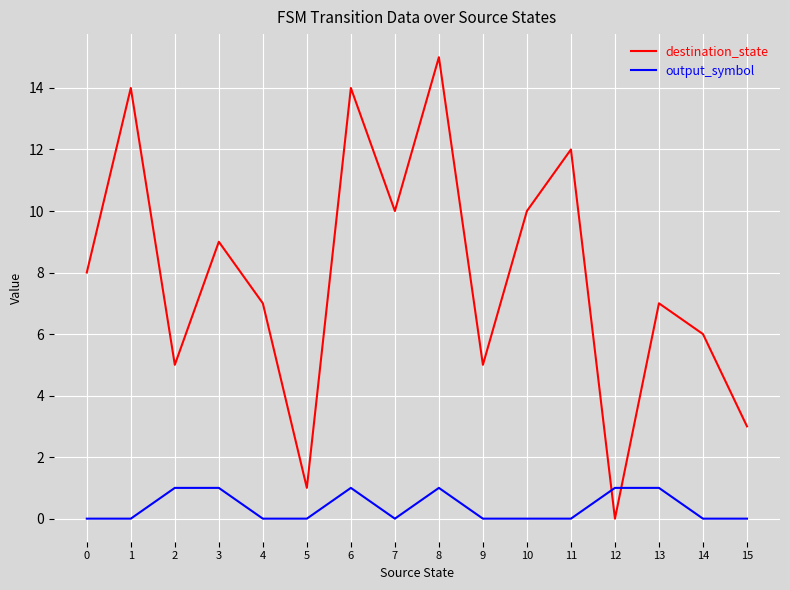

True or false: destination_state and output_symbol cross at least once.

True